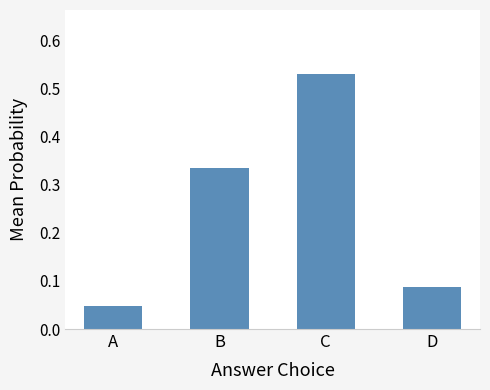

The chart shows a value of 0.5 at B. True or false?

False